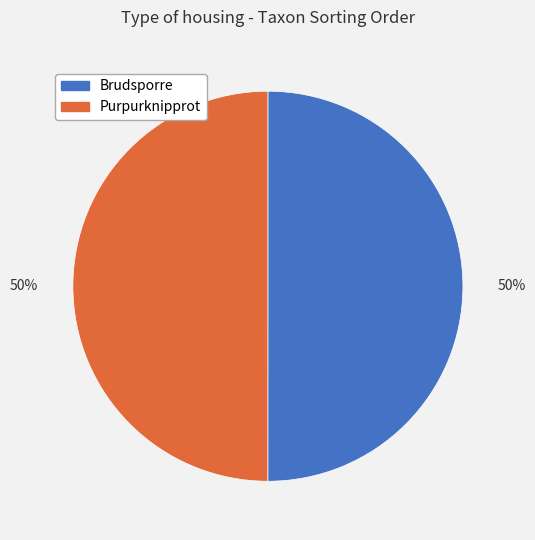

Combined, do Brudsporre and Purpurknipprot account for over 50%?

Yes